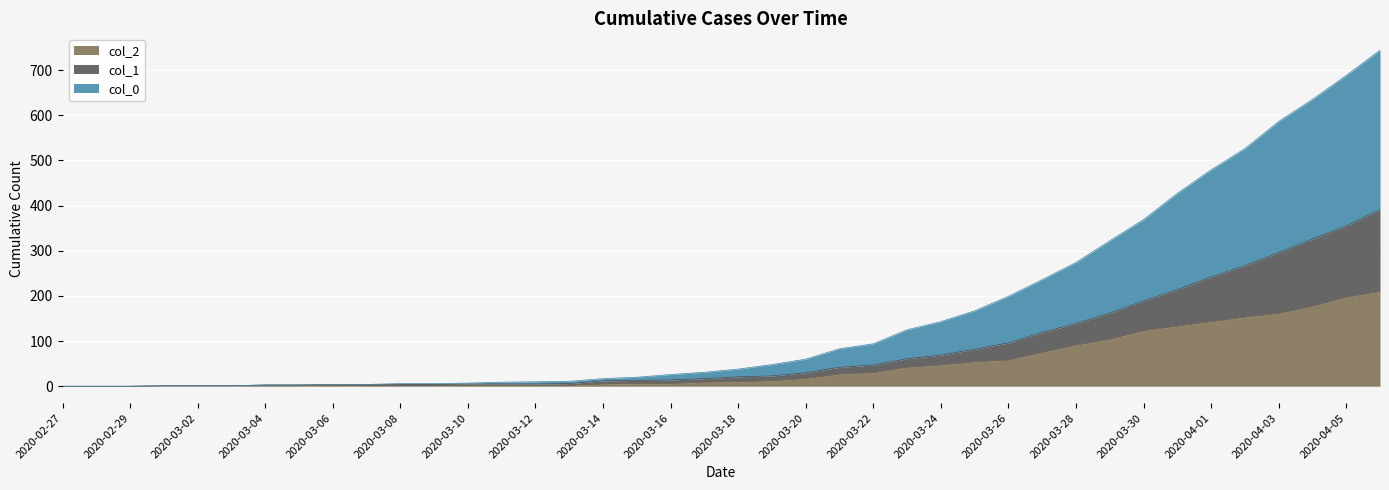

True or false: 2 and 1 cross at least once.

False